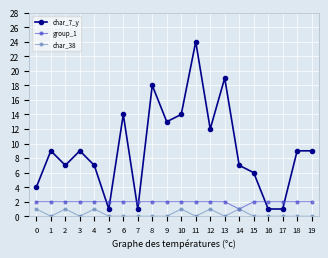

Which series ends up on top after the final intersection of group_1 and char_7_y?

char_7_y